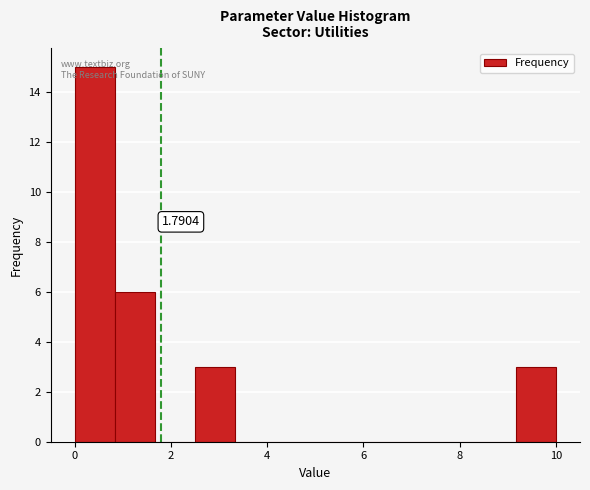

Over which range of the x-axis is the bar tallest?

0.0 to 0.8